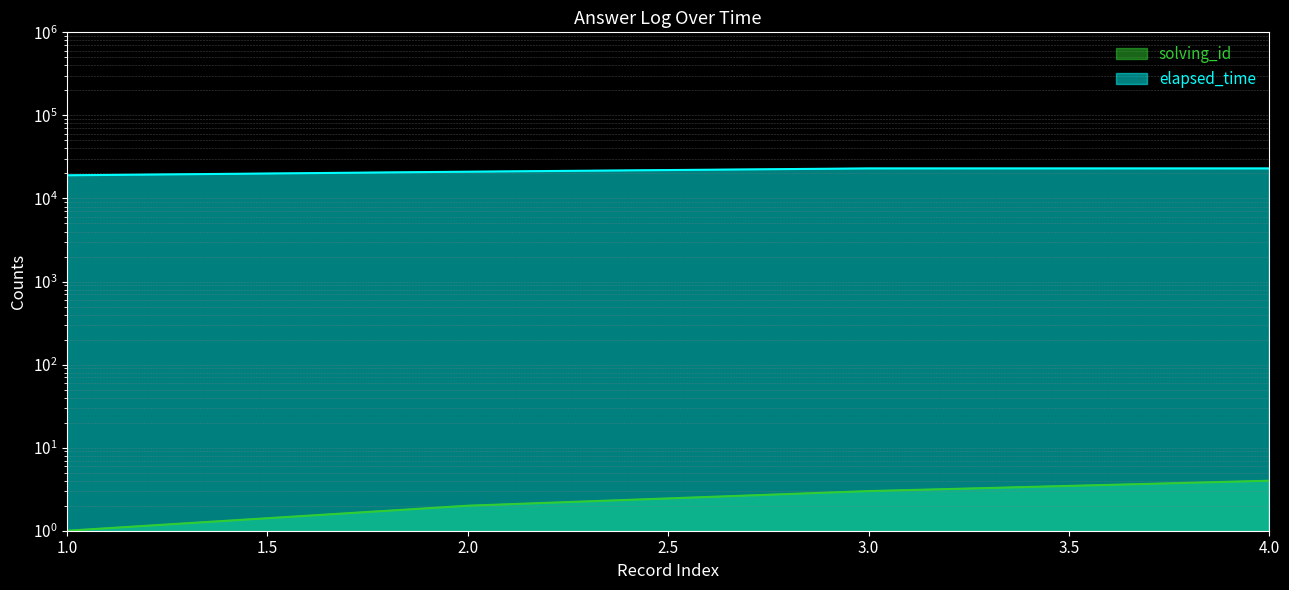

Rank the series by their maximum value, from highest to lowest.

elapsed_time, solving_id